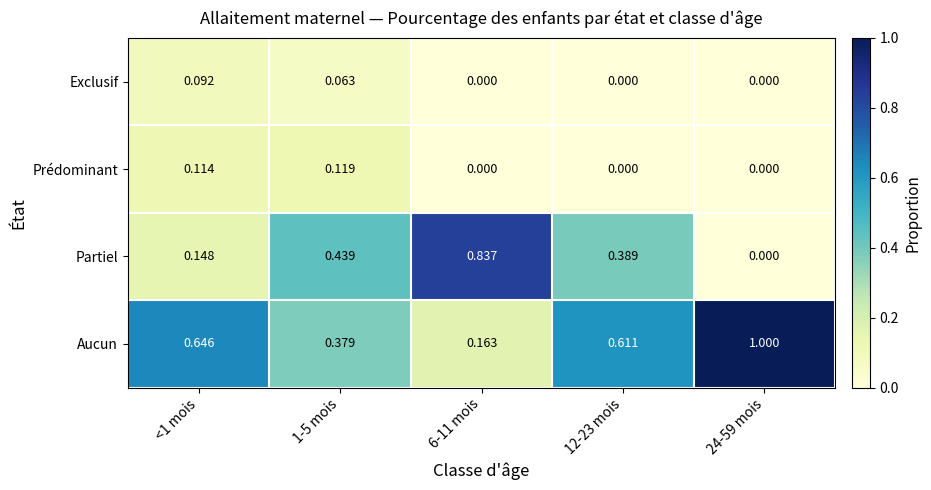

List the series in order of their peak value, lowest first.

Exclusif, Prédominant, Partiel, Aucun